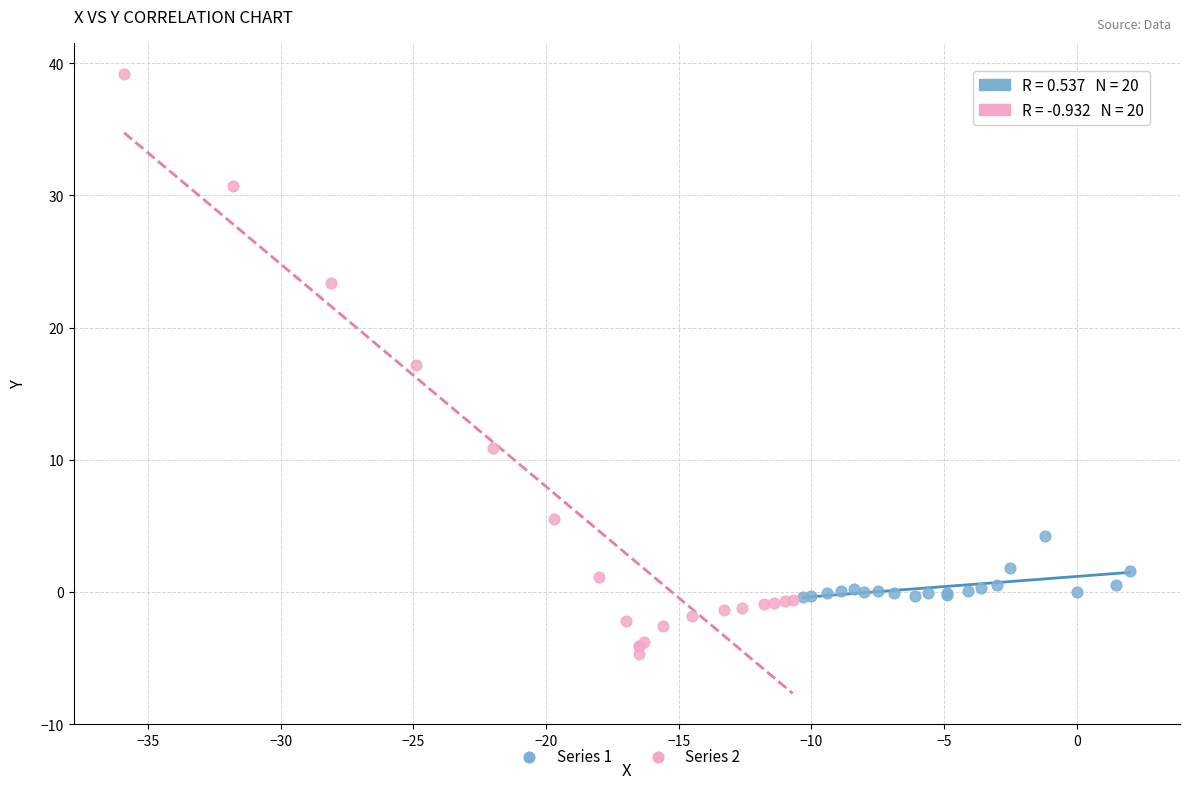

Which series contains the highest Y value?

Series 2